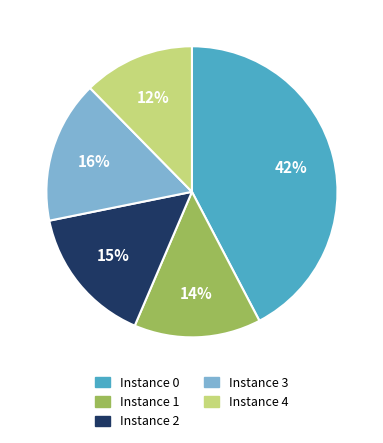

Count the number of slices in the pie.

5